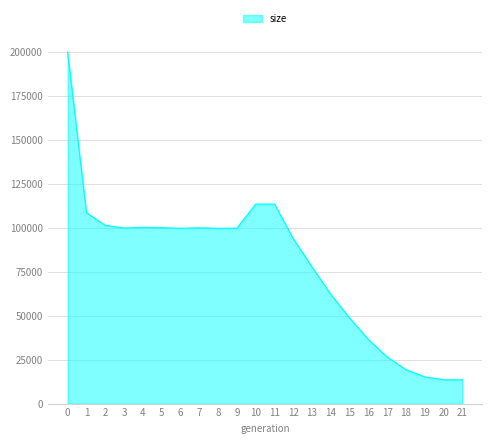

Is it true that the value at 12 is 40284?

False